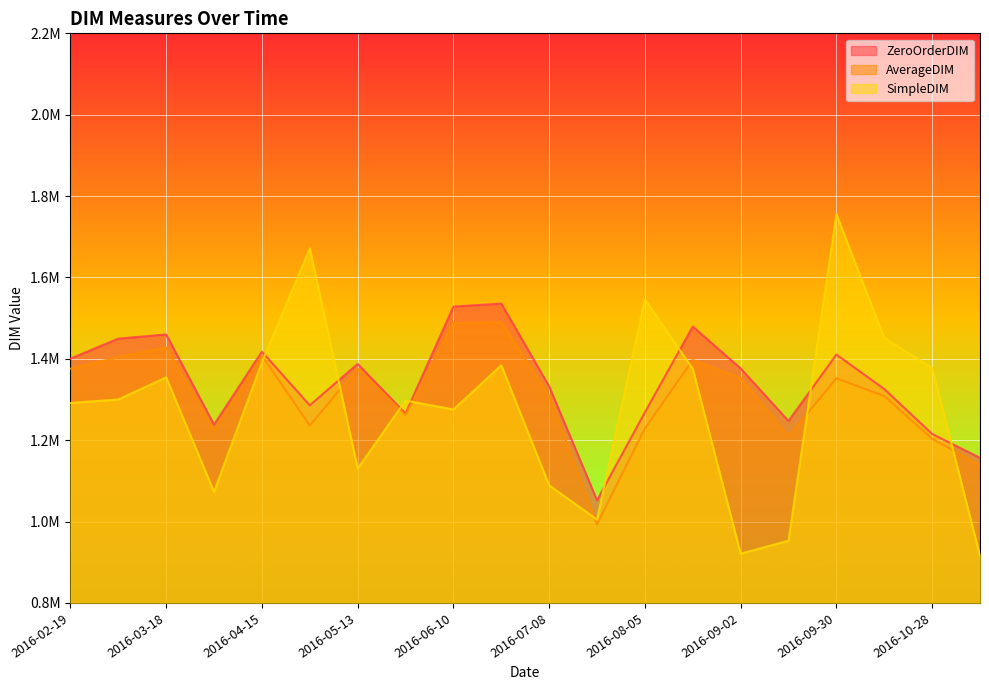

Between which two adjacent categories do SimpleDIM and AverageDIM first intersect?

2016-04-15 and 2016-04-29